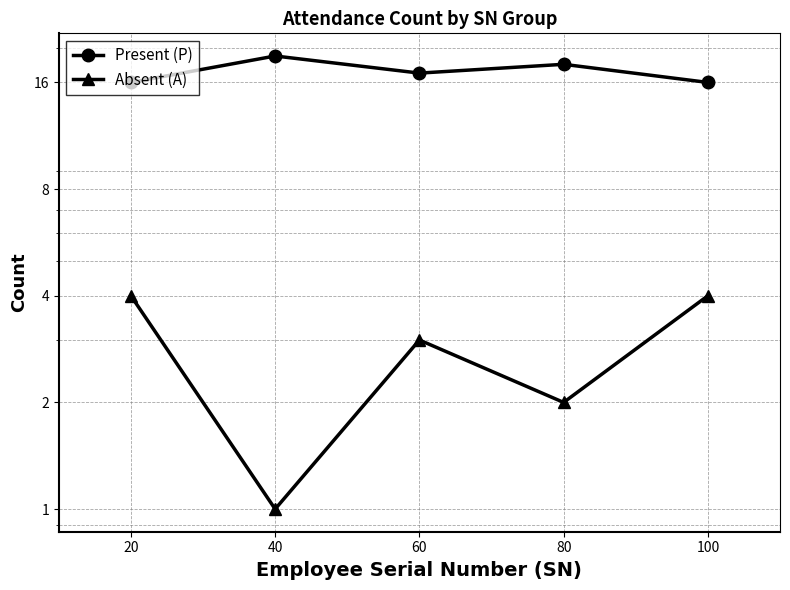

List the series in order of their peak value, lowest first.

Absent (A), Present (P)